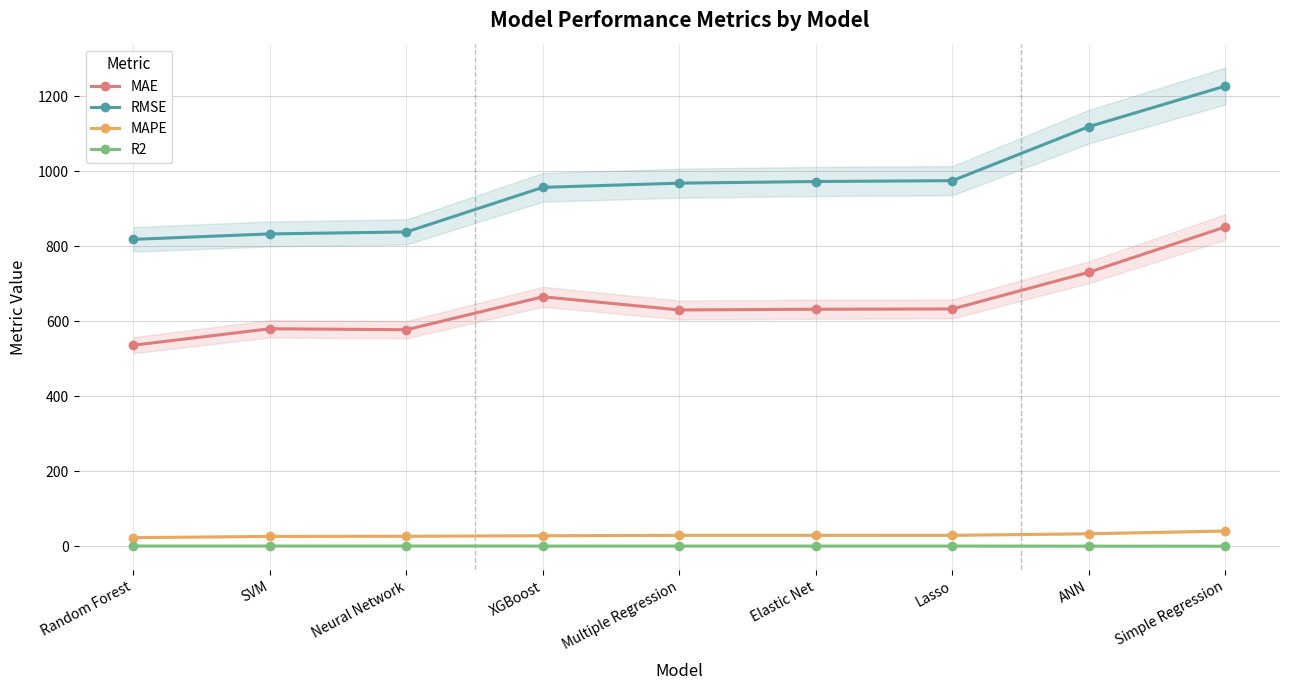

The R2 series shows 0.5 at XGBoost. True or false?

True